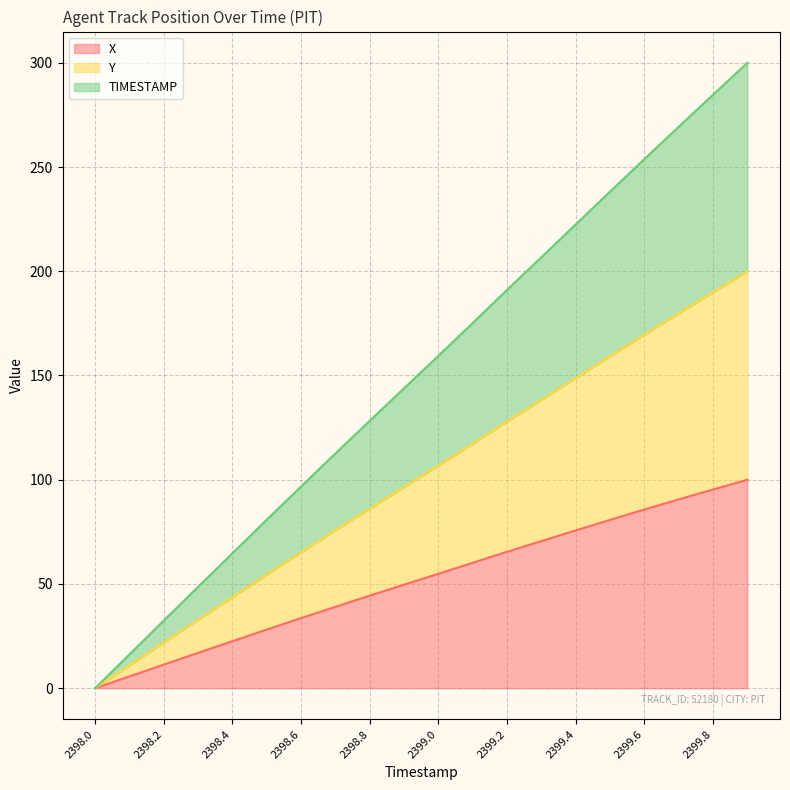

Rank the series at 2399.5 from highest to lowest value.

Y, TIMESTAMP, X